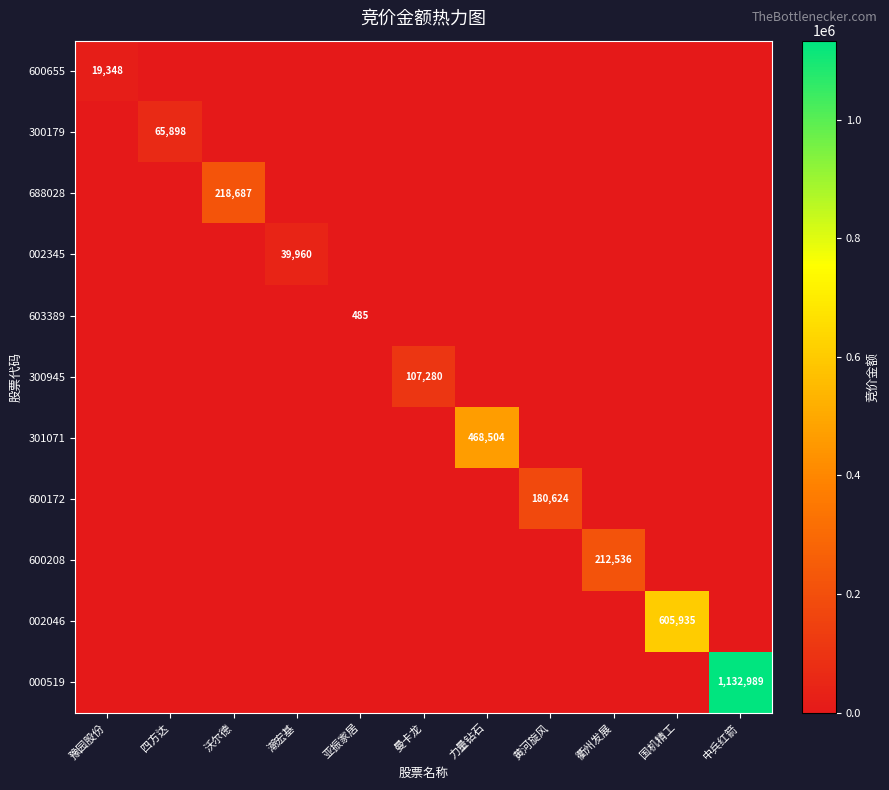

Is it true that 300945 equals 107280 at 曼卡龙?

True